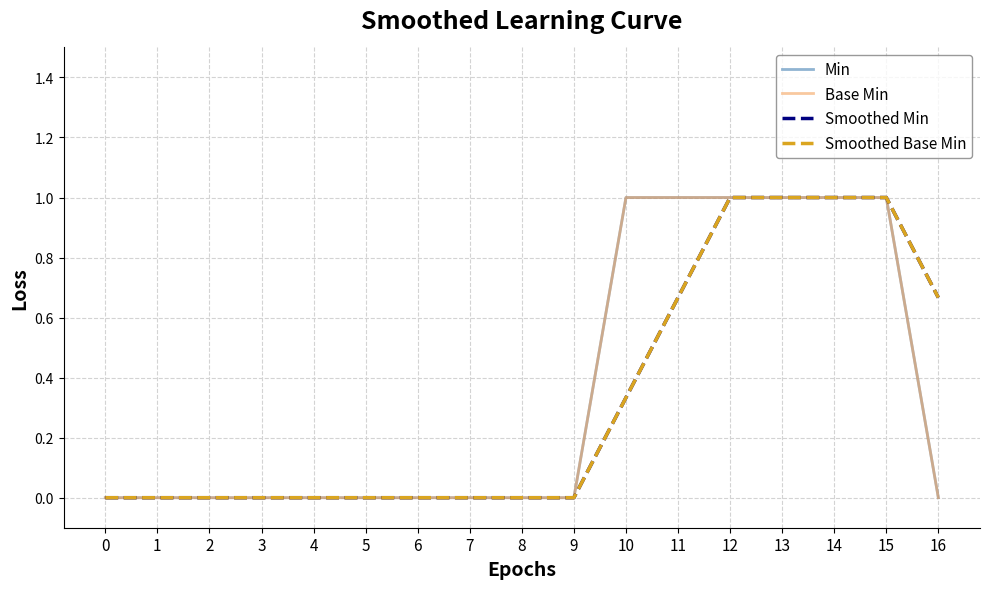

Does the chart display data point markers on the line(s)?

No